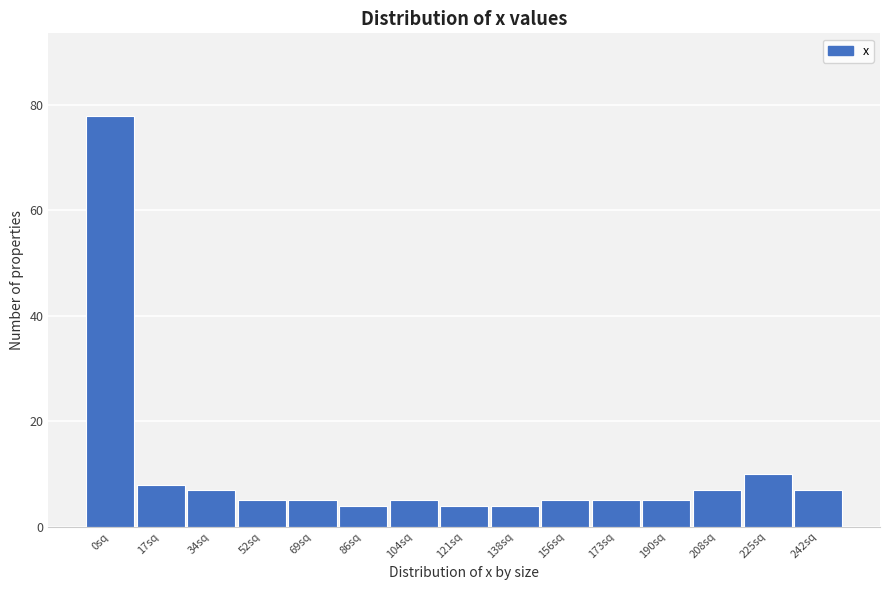

Reading left to right, transcribe all the data shown in this chart.

78	8	7	5	5	4	5	4	4	5	5	5	7	10	7